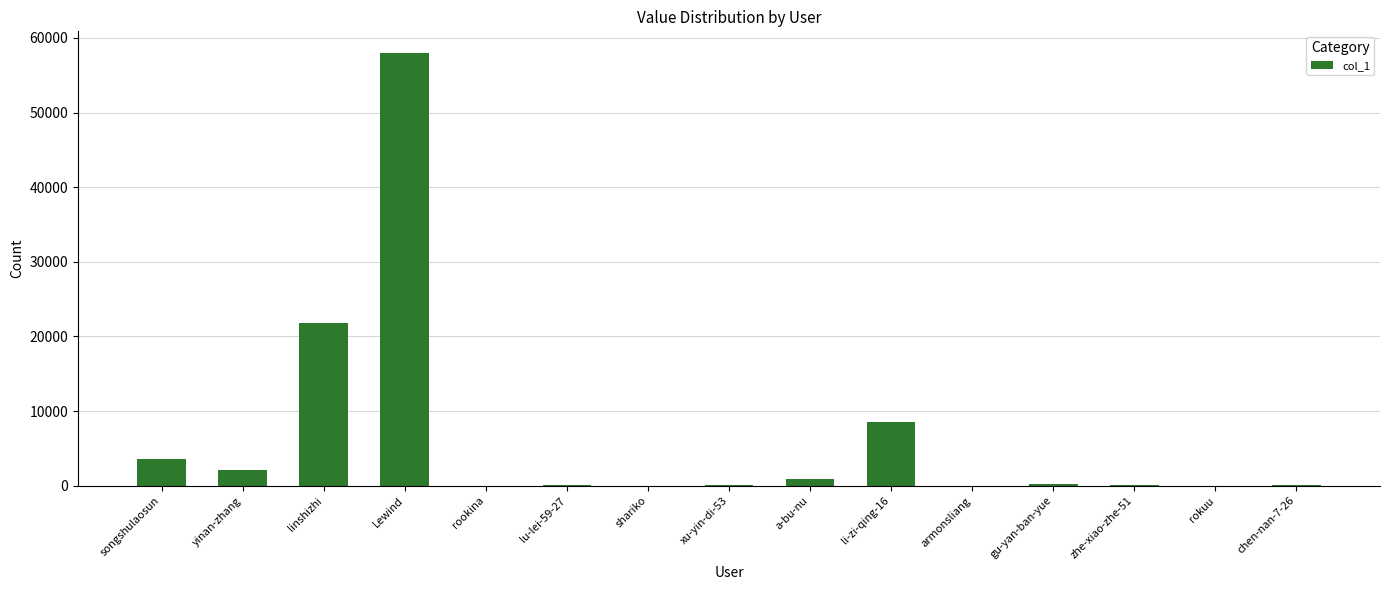

Where is the data nearest to the value 28995?

linshizhi